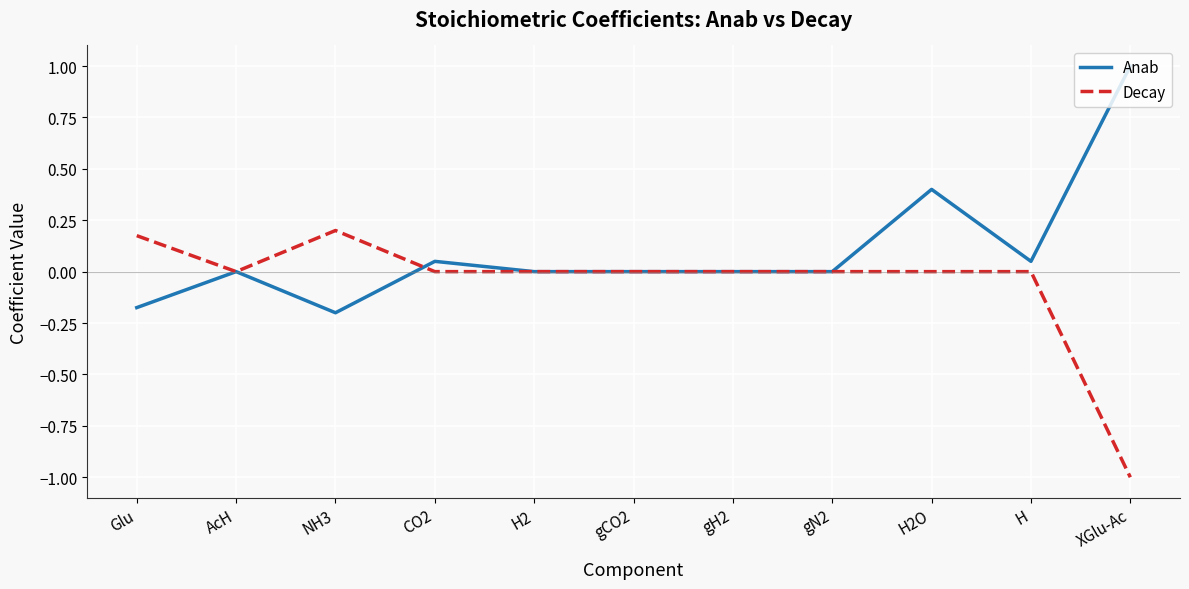

At which category does the chart reach its peak across all series?

XGlu-Ac